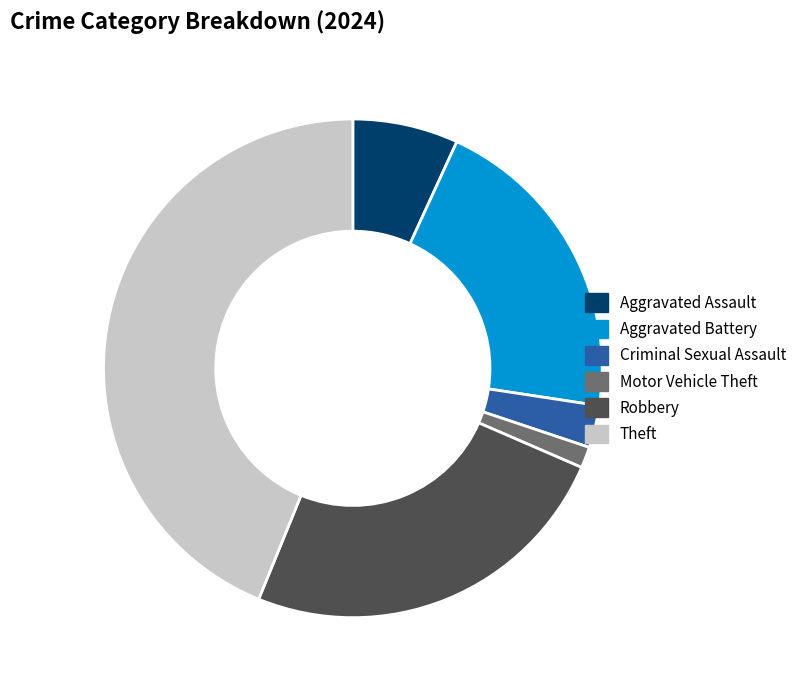

Which slice is the largest?

Theft